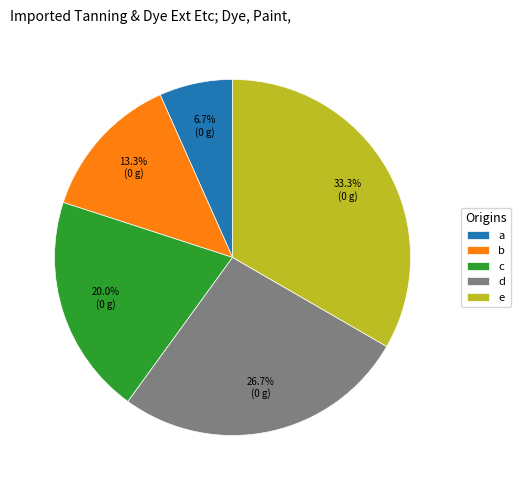

Is d the majority of the pie?

No